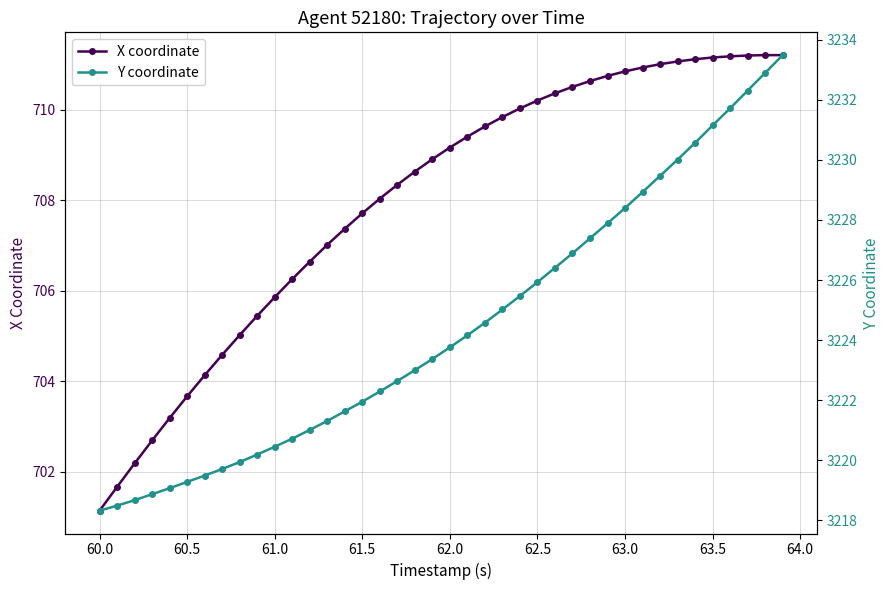

What is the minimum value for X coordinate?

701.1